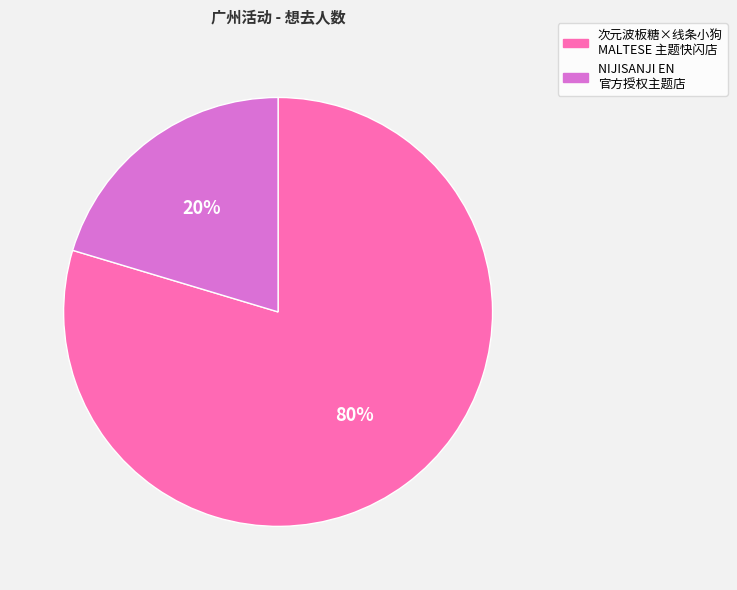

Is there any slice that represents more than half of the pie?

Yes